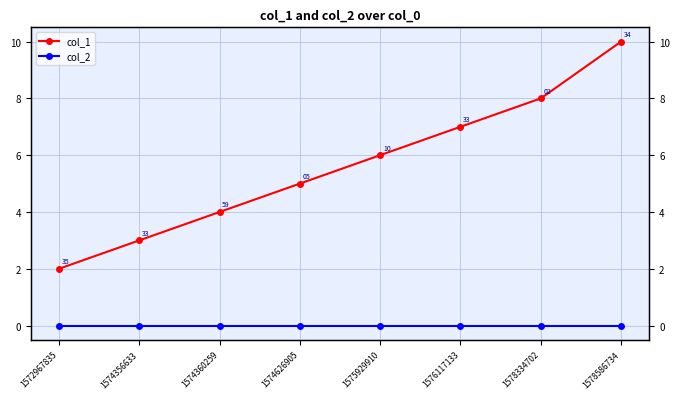

Which category has the highest value in the col_1 series?

1578586734